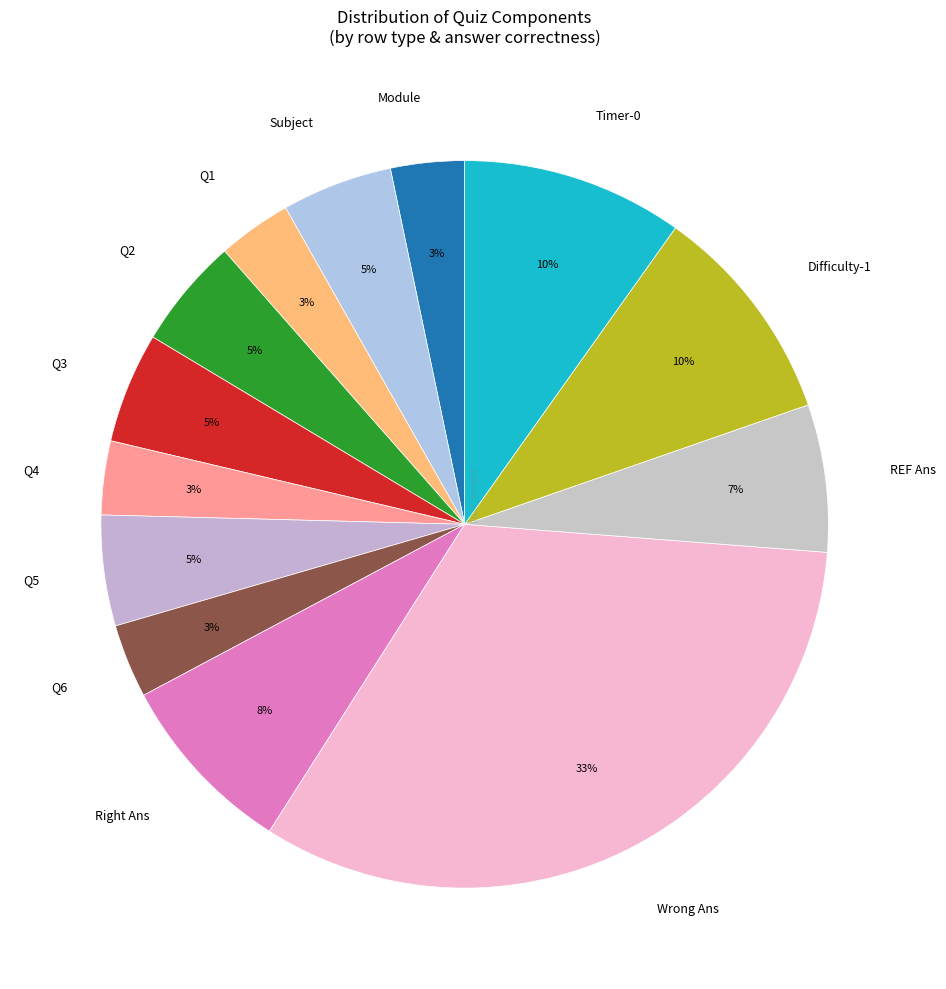

To the nearest percent, what percentage of the pie is Q5?

5%